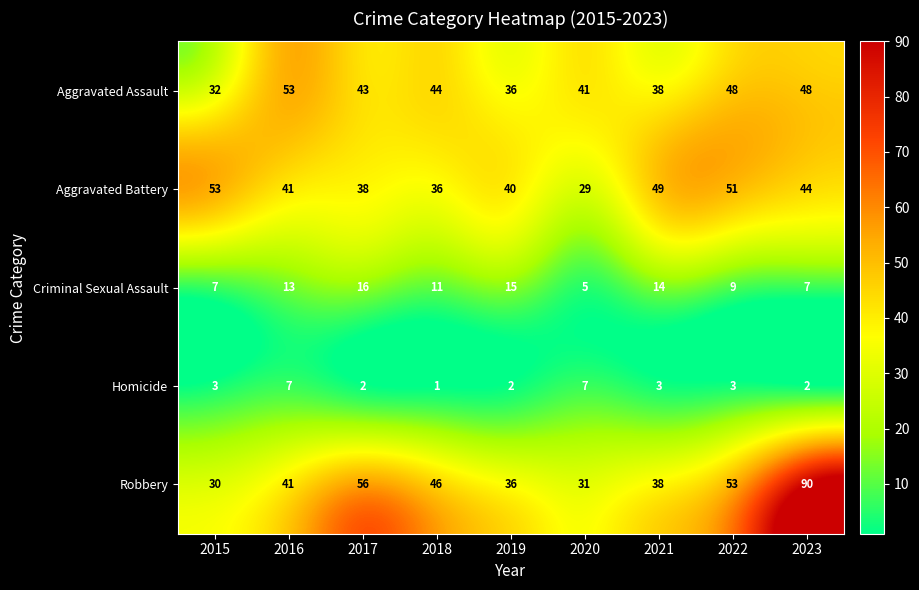

Is it true that Homicide equals 0 at 2018?

False